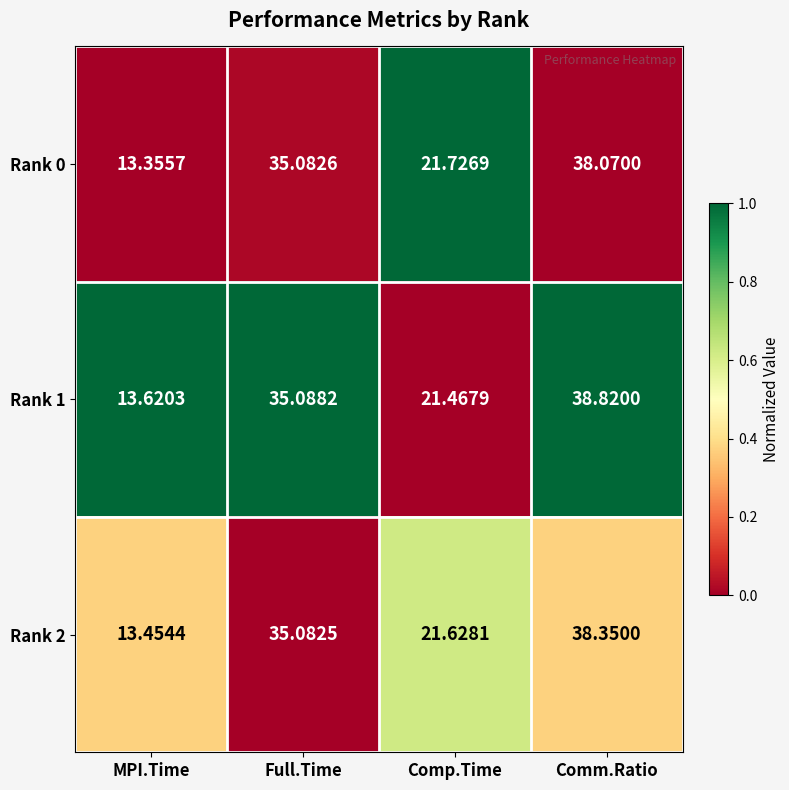

At which category is the sum across all series the highest?

Comm.Ratio